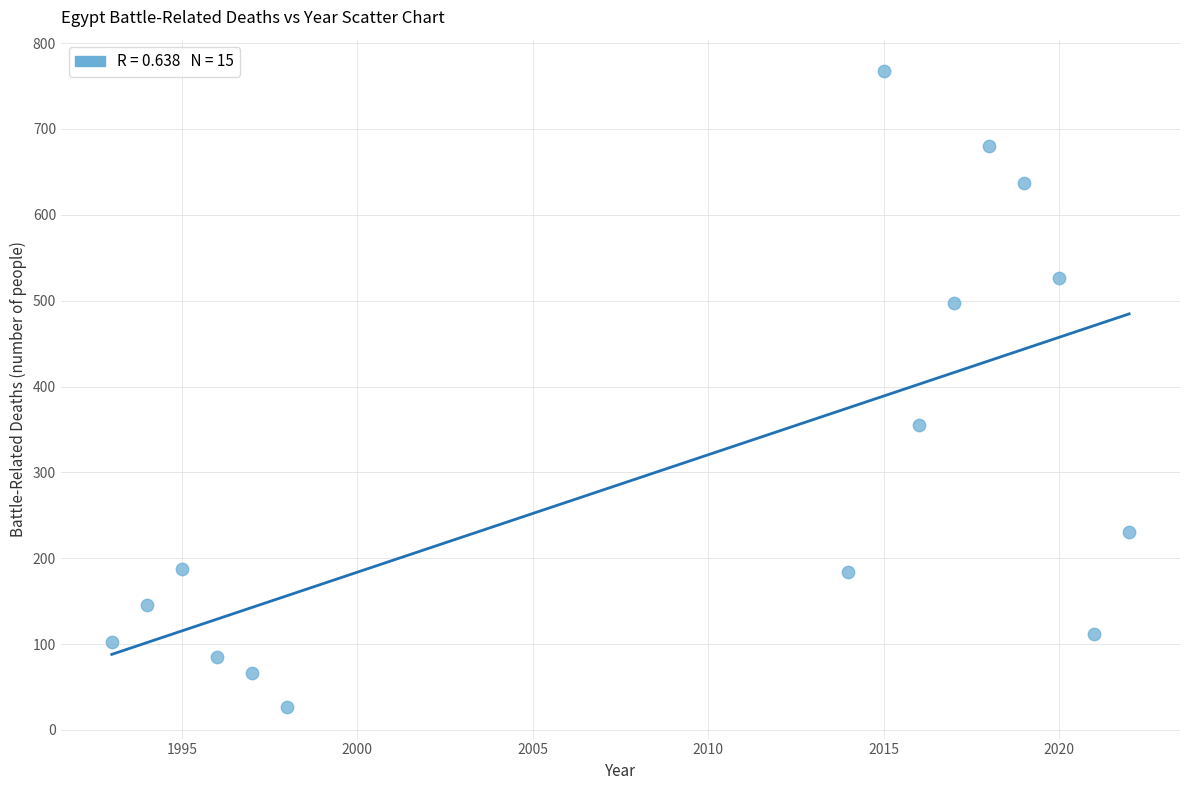

What Y value in the scatter plot is closest to 397?

355